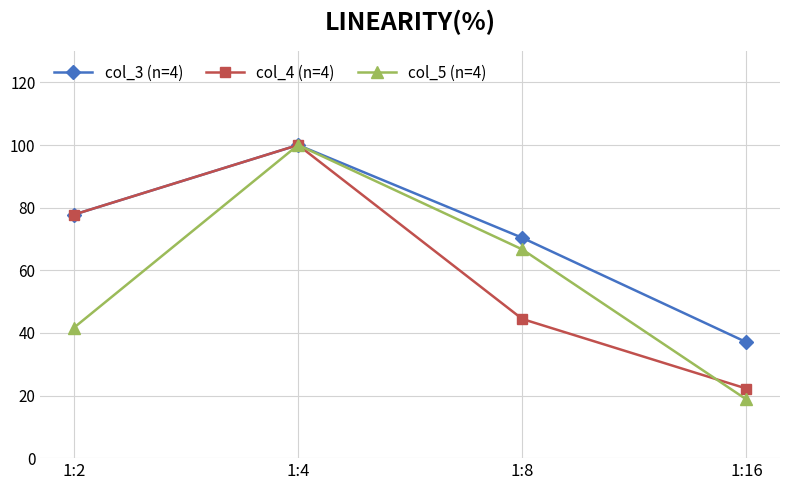

Does the chart have visible grid lines?

Yes